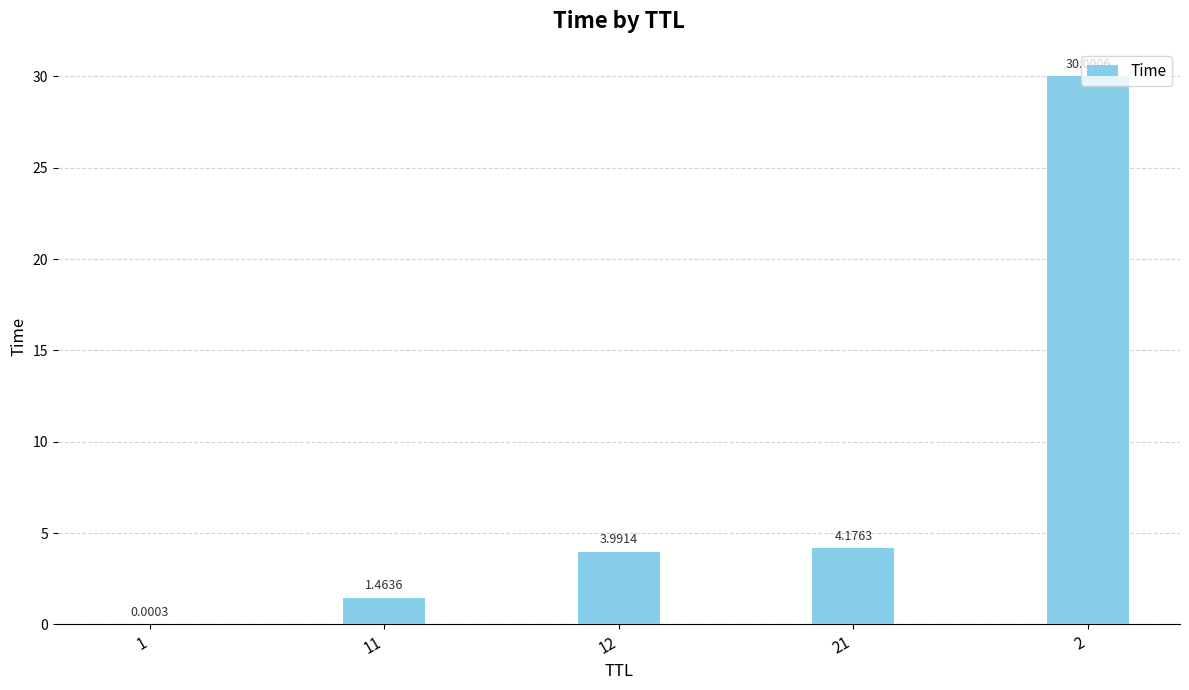

What is the sum of all values?

39.6